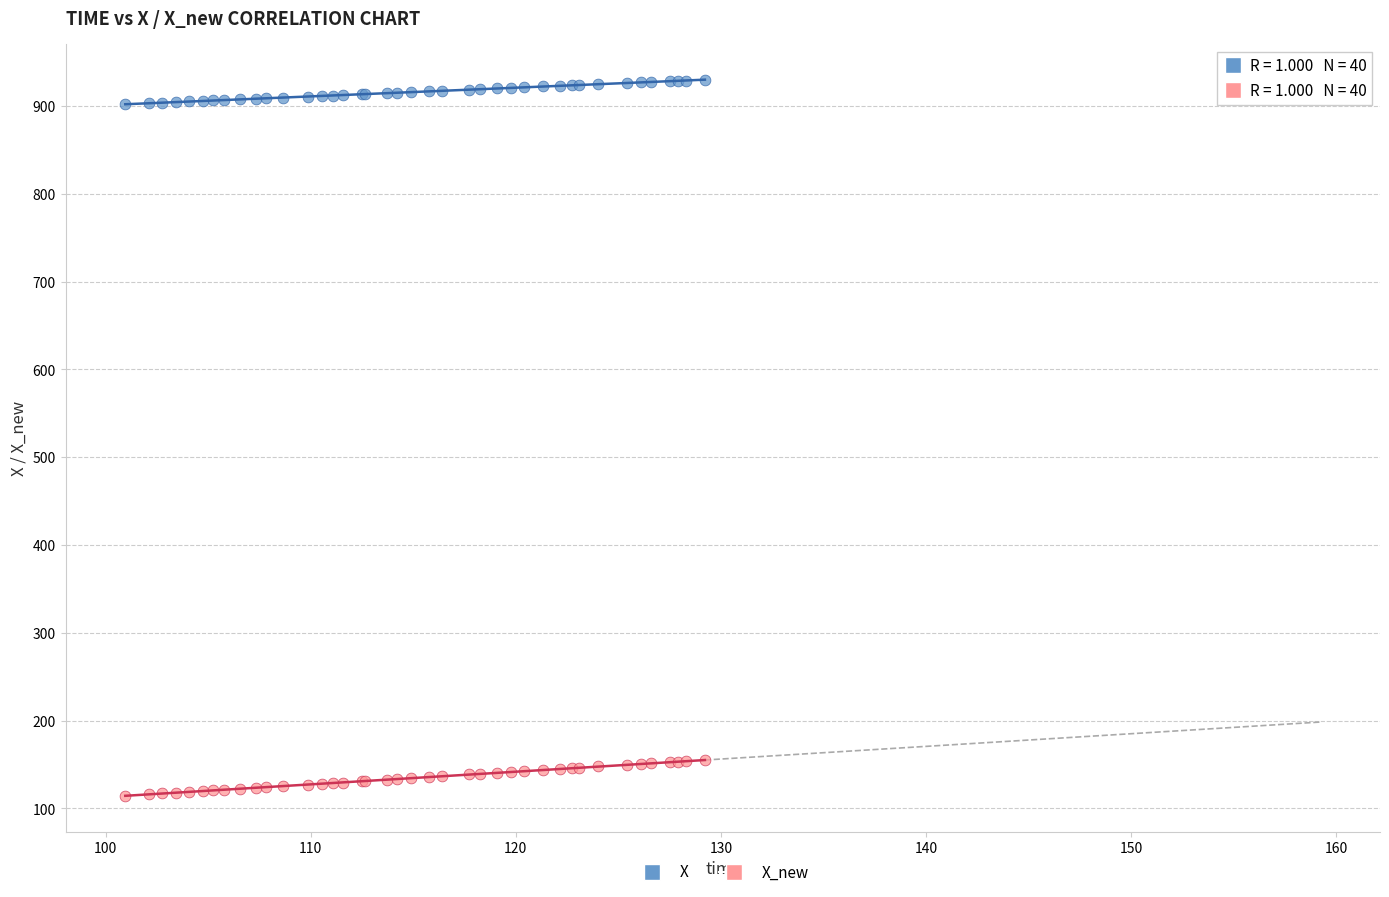

Which series reaches the maximum Y coordinate?

X